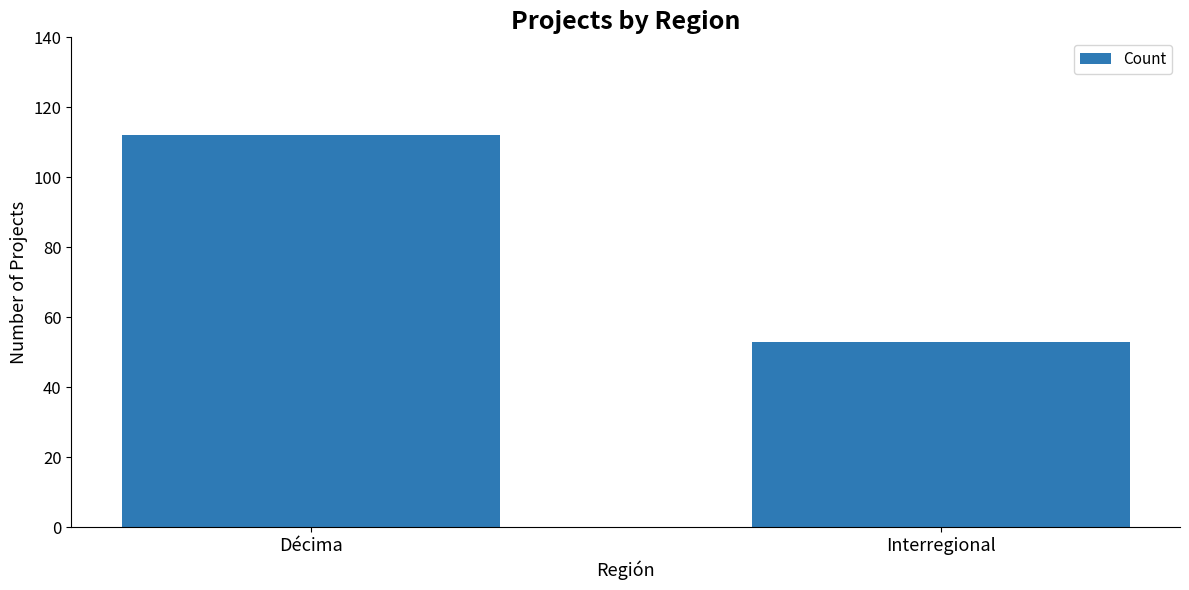

At which label is the value closest to 82?

Interregional